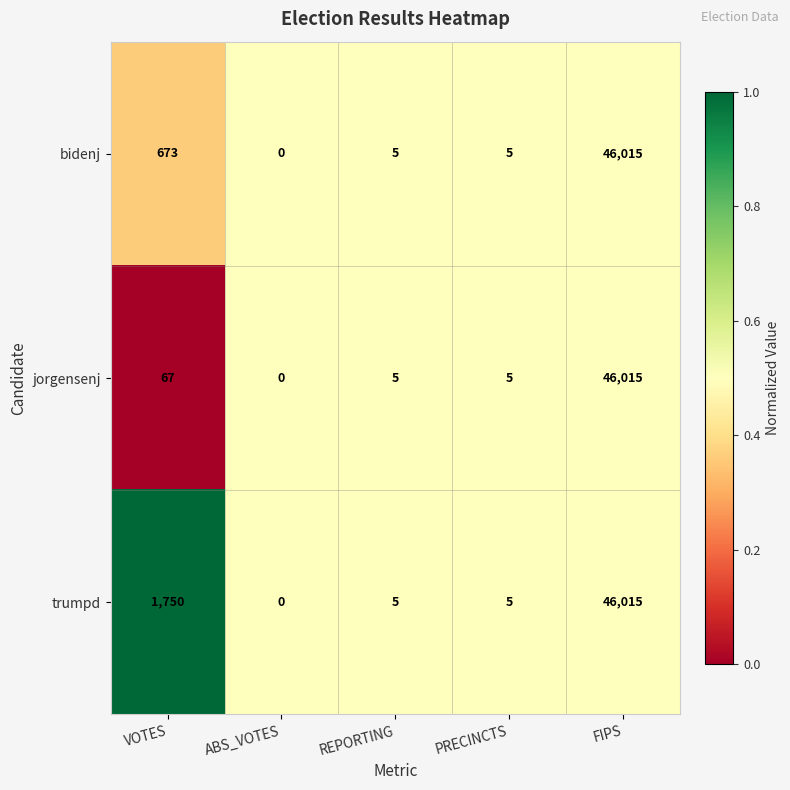

Which series has the largest total across all categories?

trumpd